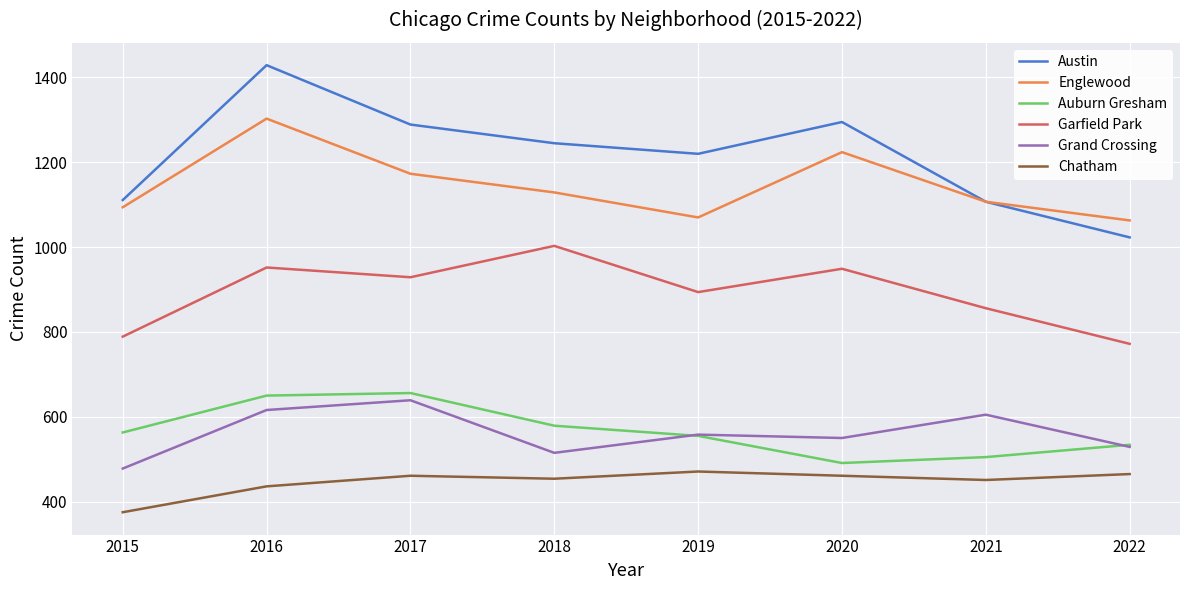

True or false: Chatham and Grand Crossing cross at least once.

False